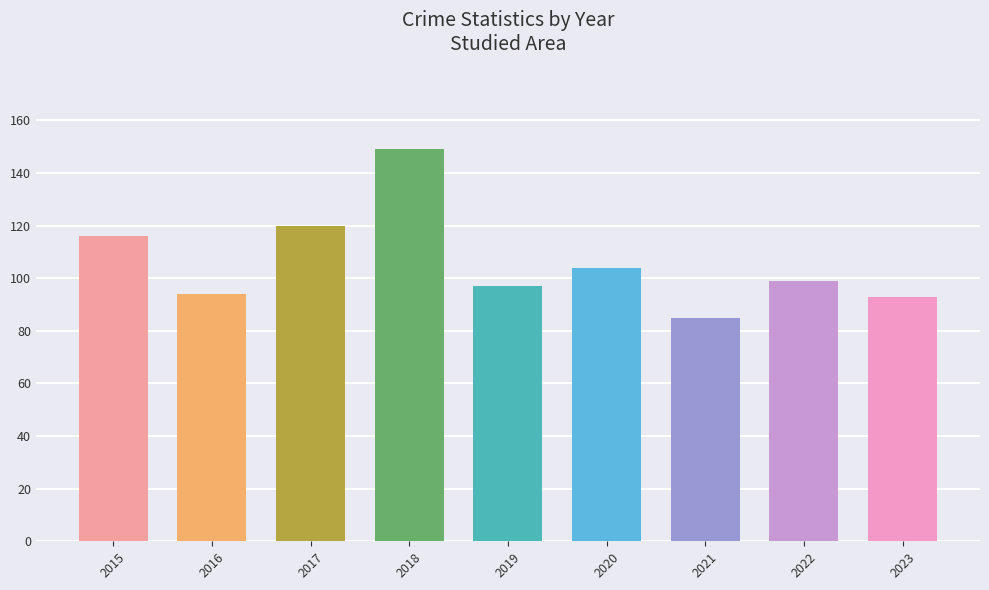

The value at 2021 is 151. True or false?

False